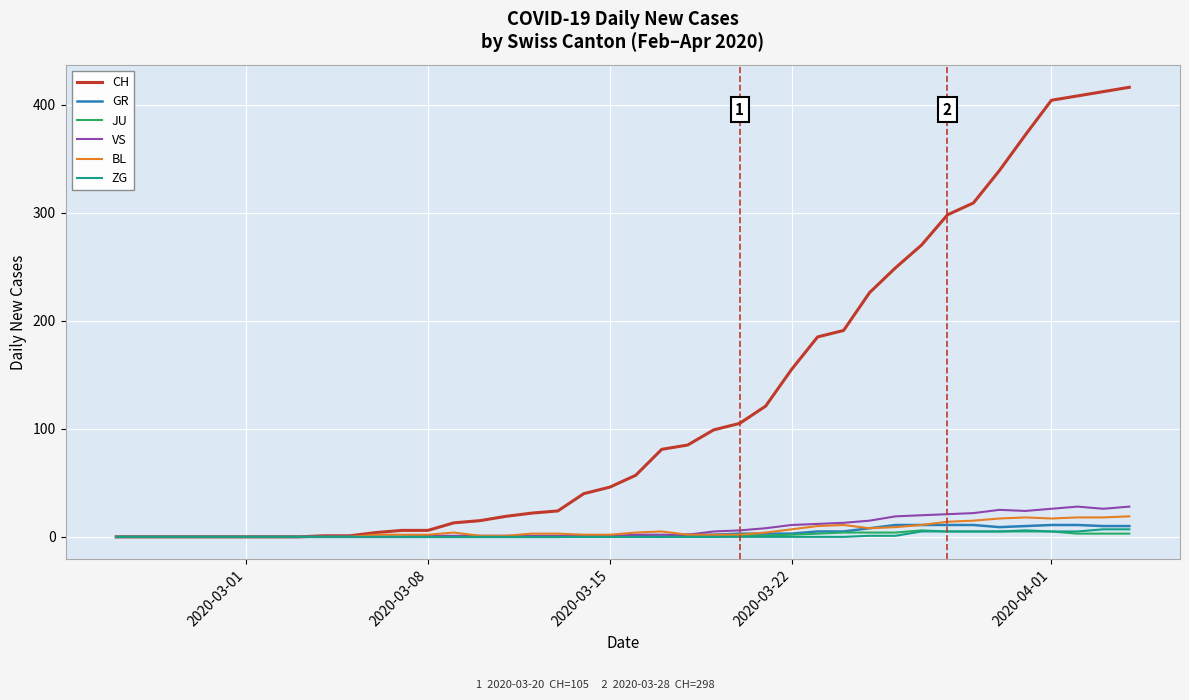

Which series has the largest range (max minus min)?

CH